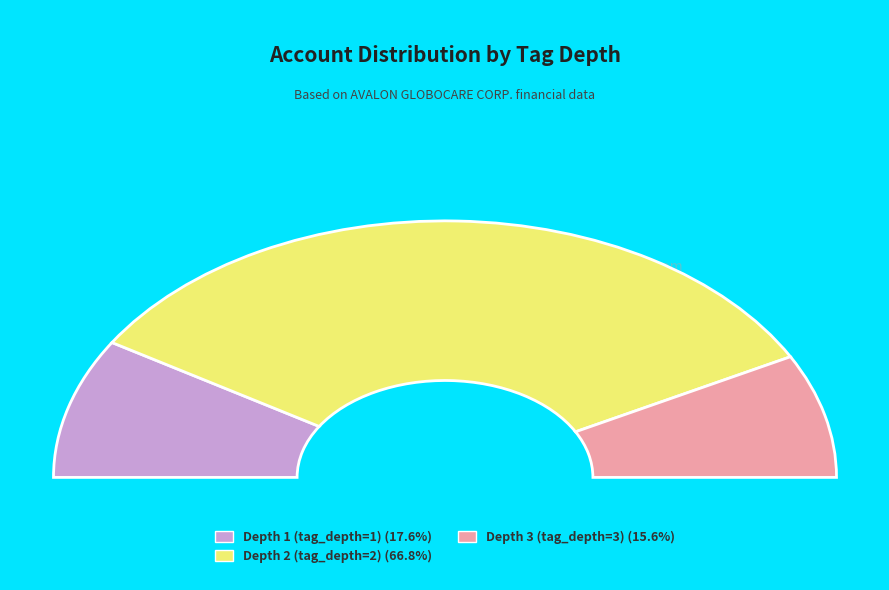

What is the change in value from tag_depth_2 to tag_depth_3?

-475